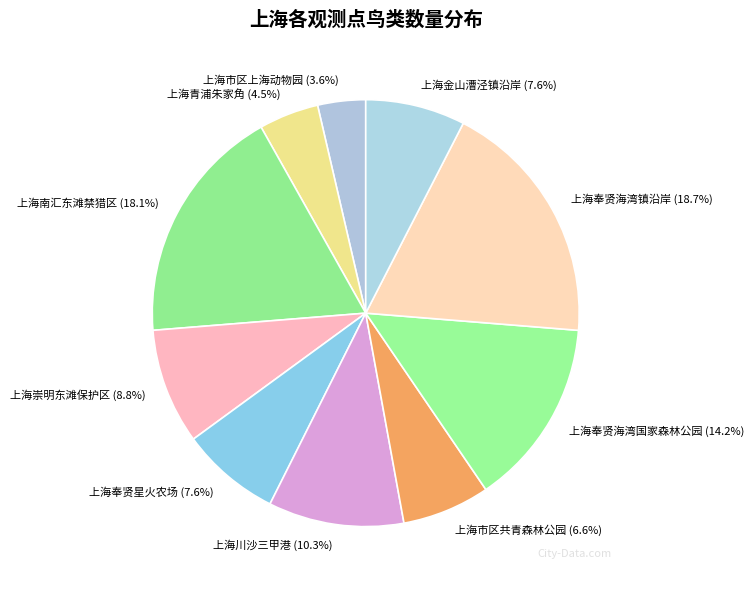

What is the largest slice in the pie chart?

上海奉贤海湾镇沿岸